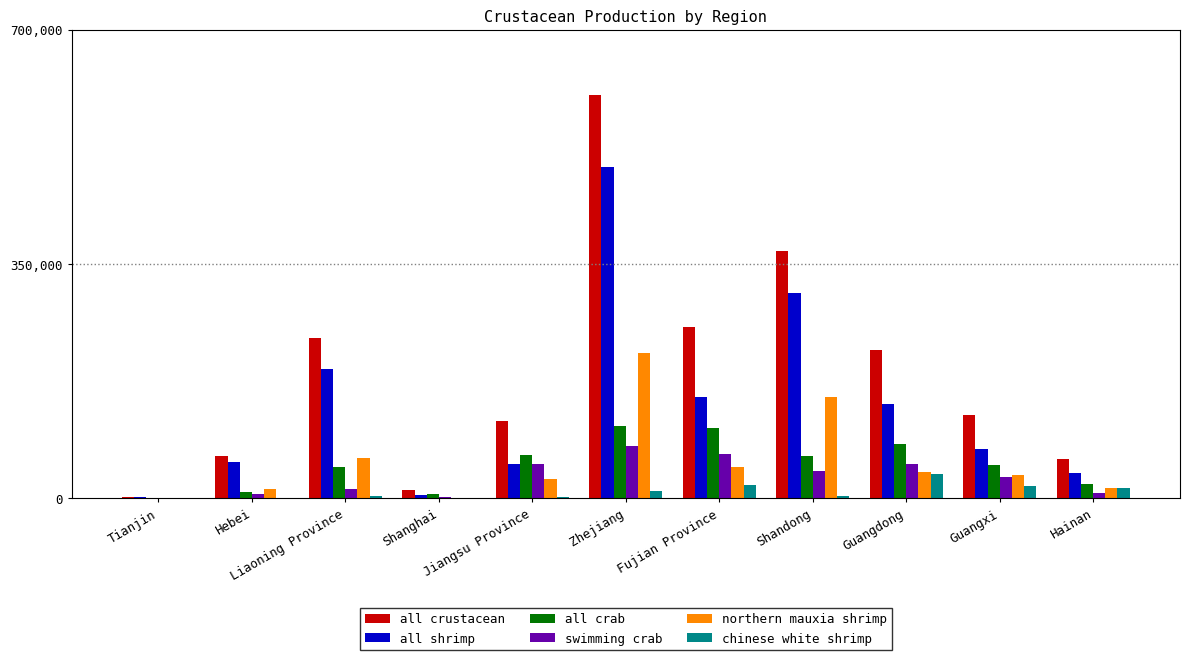

Which label corresponds to the largest value in the chart?

Zhejiang